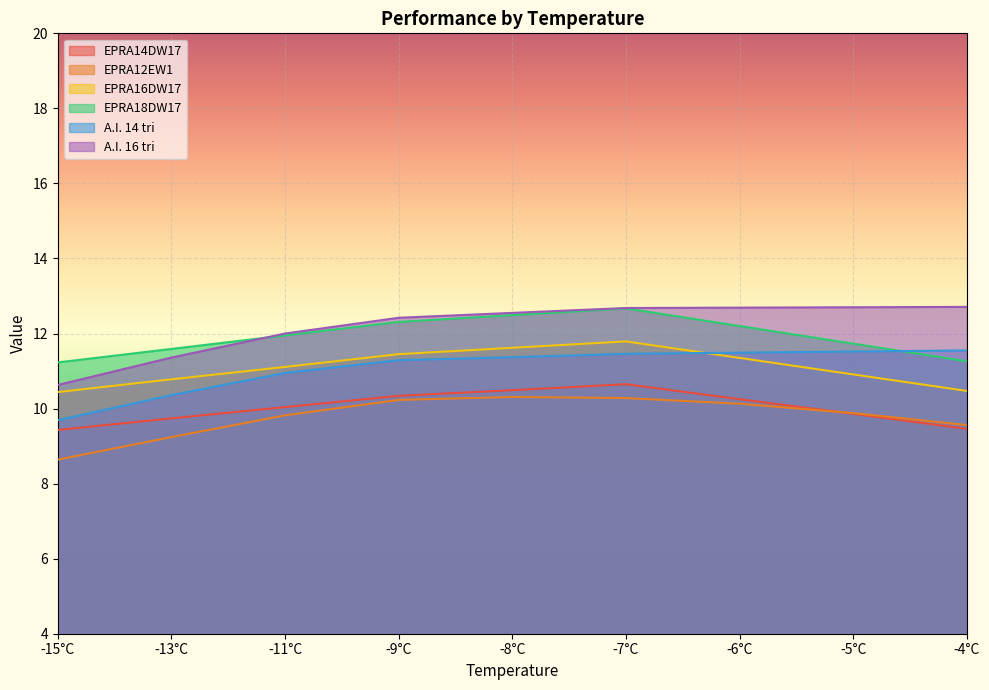

Is the value of EPRA14DW17 at -15°C greater than the value of A.I. 16 tri at -5°C?

No